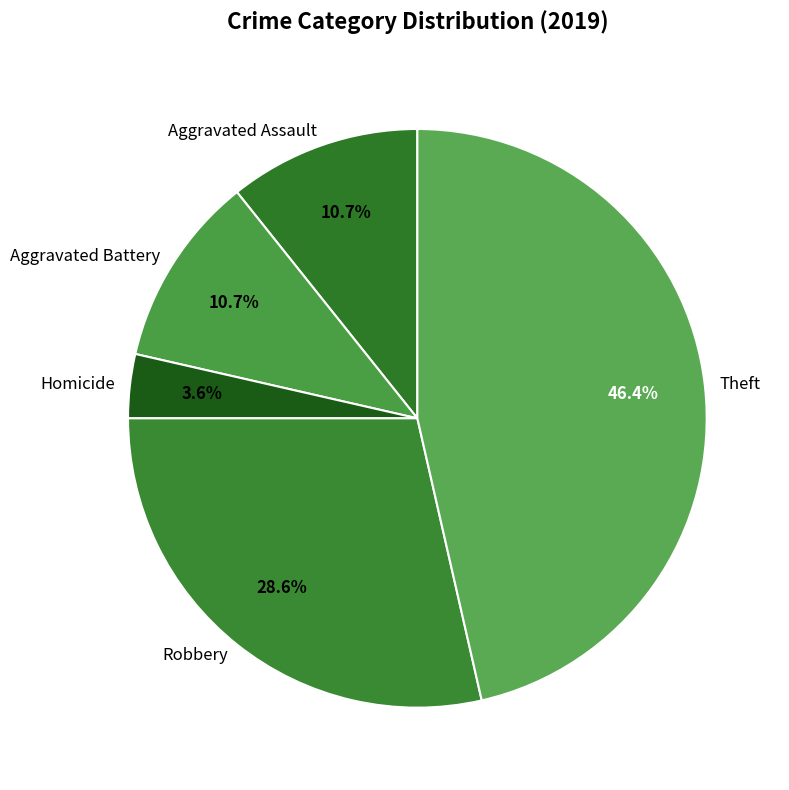

The Homicide slice represents 9% of the pie. True or false?

False